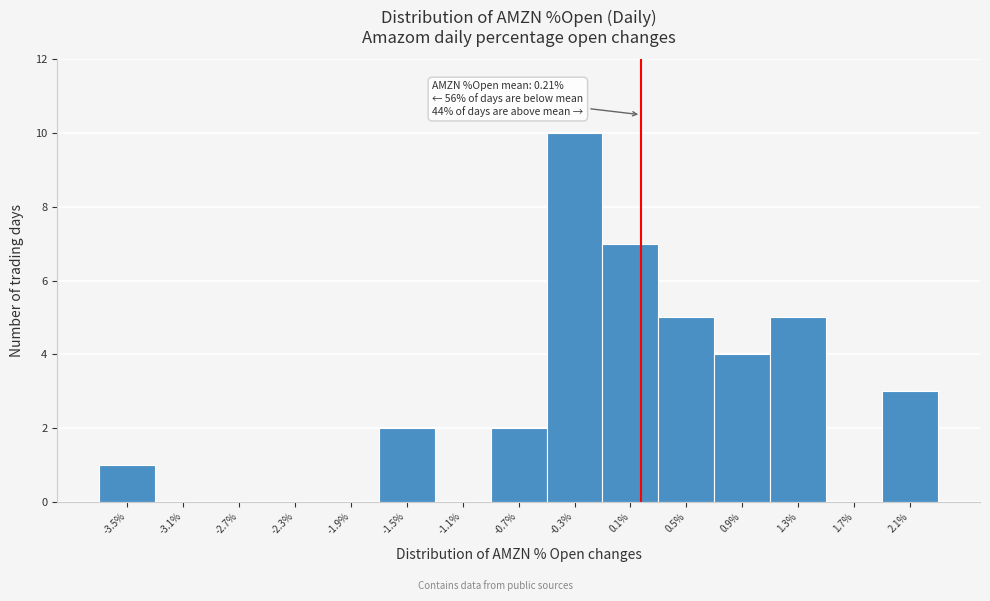

Over which range of the x-axis is the bar tallest?

-0.45 to -0.05